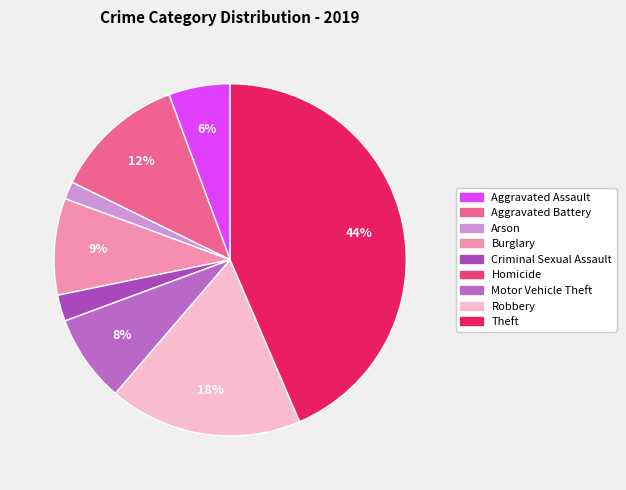

Approximately how many times larger is the value at Burglary compared to Criminal Sexual Assault?

3.7